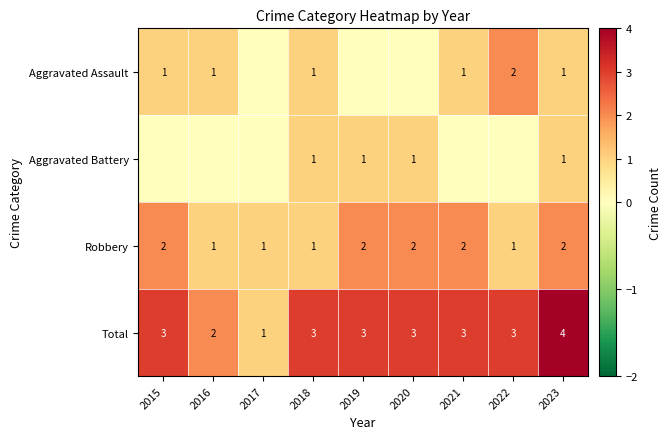

What is the approximate value of Total at 2017?

1